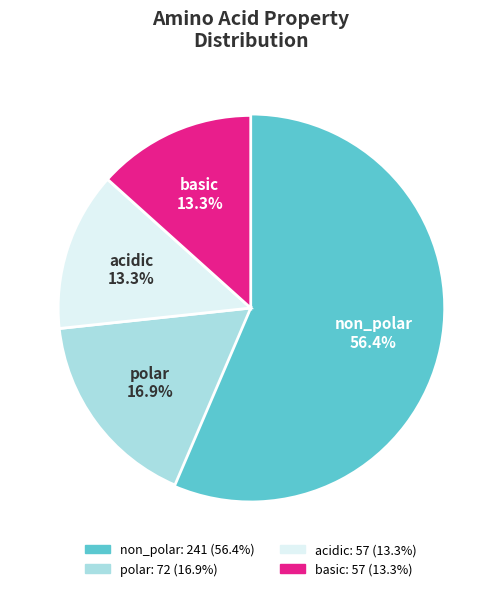

To the nearest percent, what is the average slice percentage?

25%